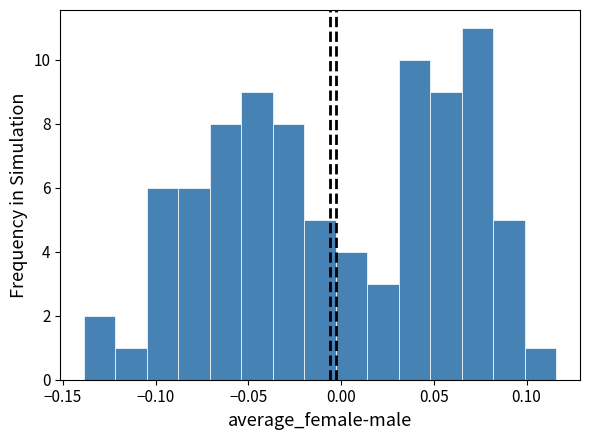

Around what value on the x-axis is the tallest bar? Give the approximate position of its centre, as read against the axis.

0.075